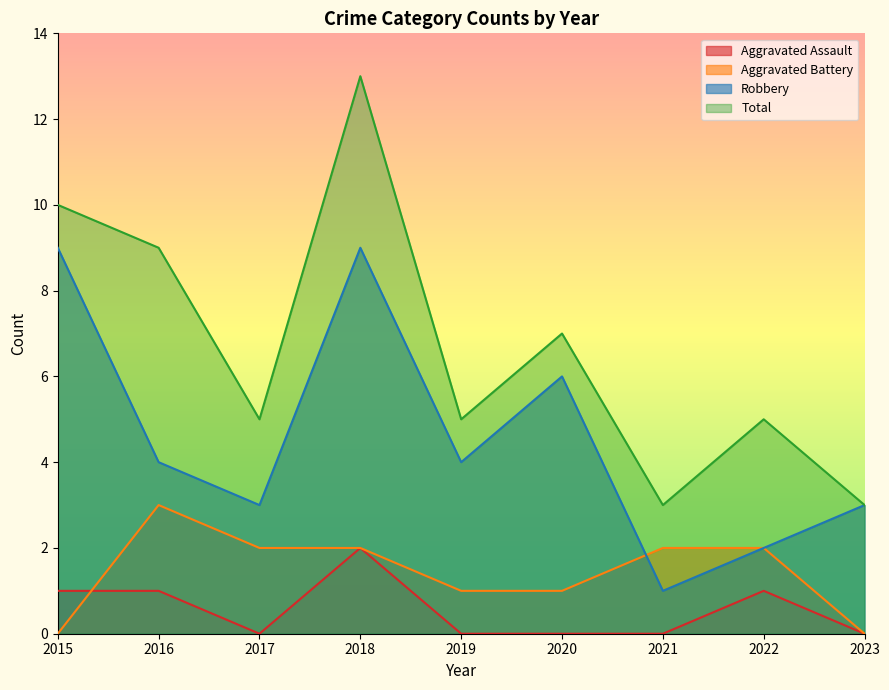

What is the value of the Total point at the 5th from the left?

5